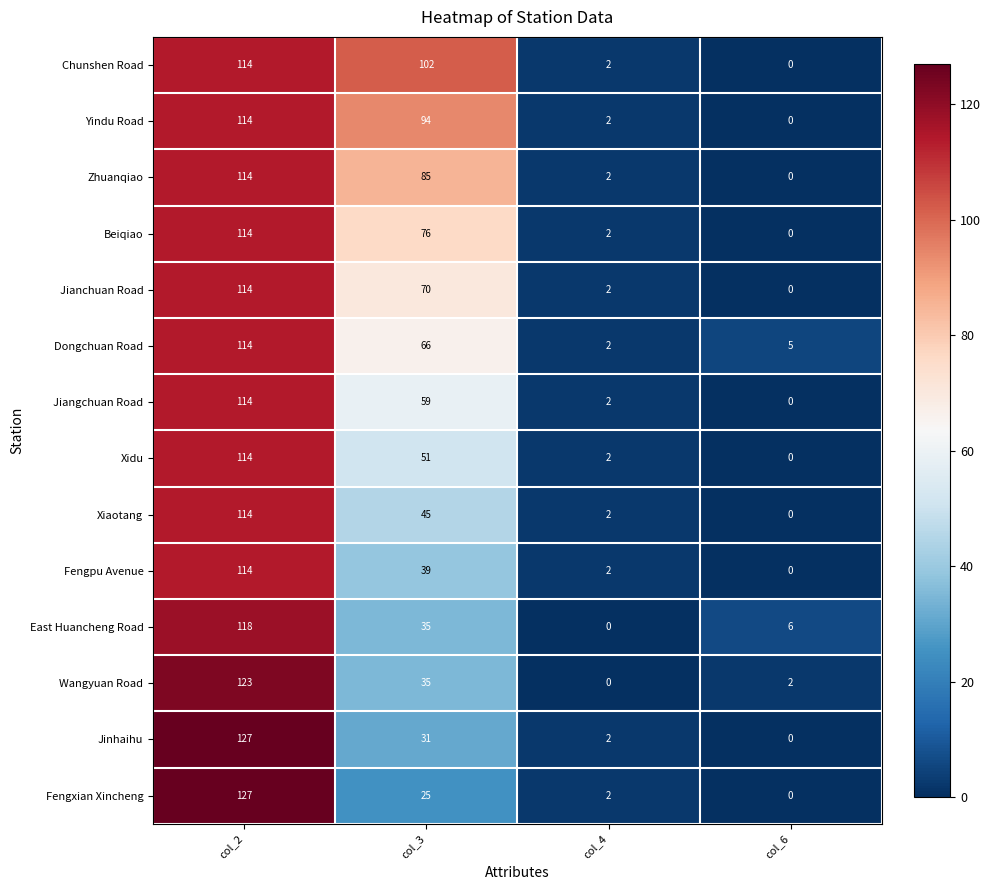

Which series changed the most between col_4 and col_6?

East Huancheng Road